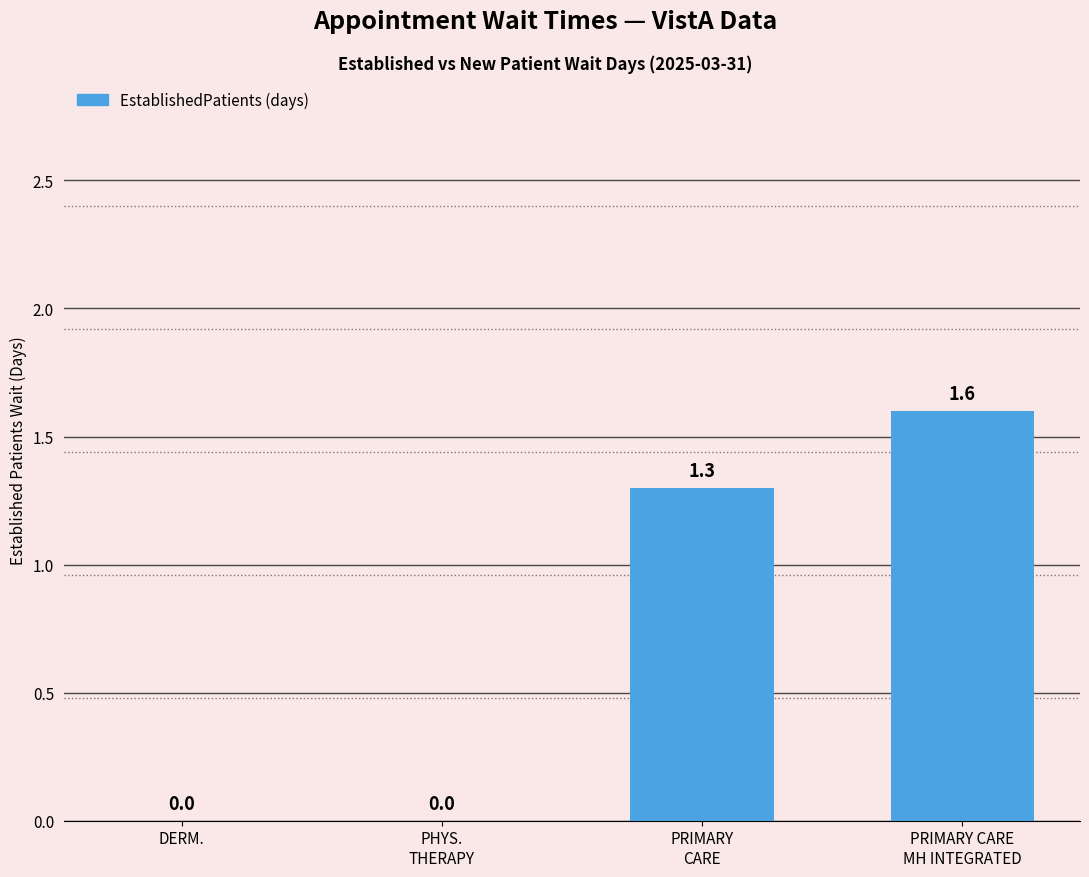

What is the sum of all values?

2.9